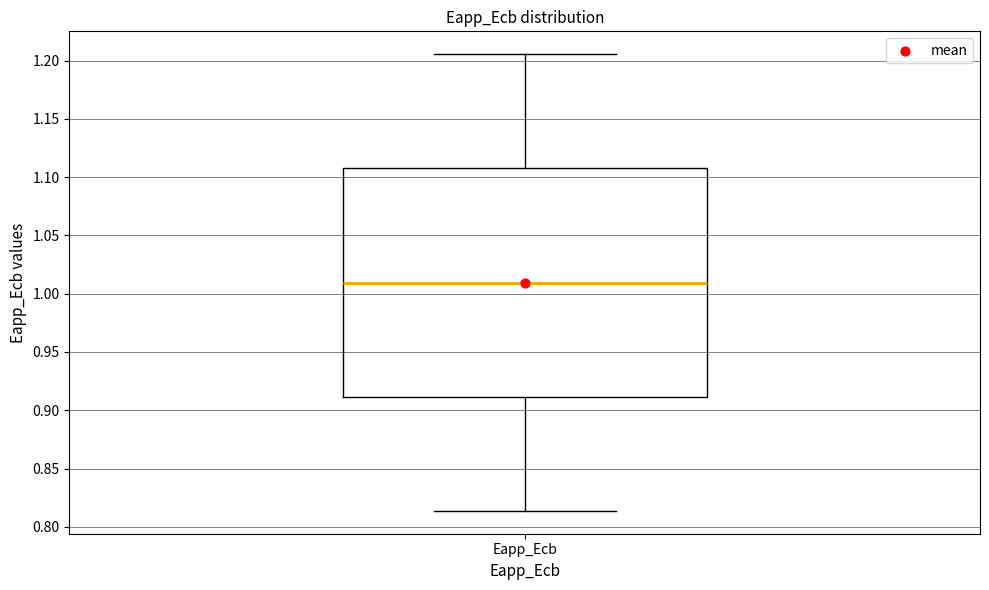

Where does the median line of the box for Eapp_Ecb sit on the y-axis? The values are not printed on the chart, so give them approximately, as read against the axis.

1.010